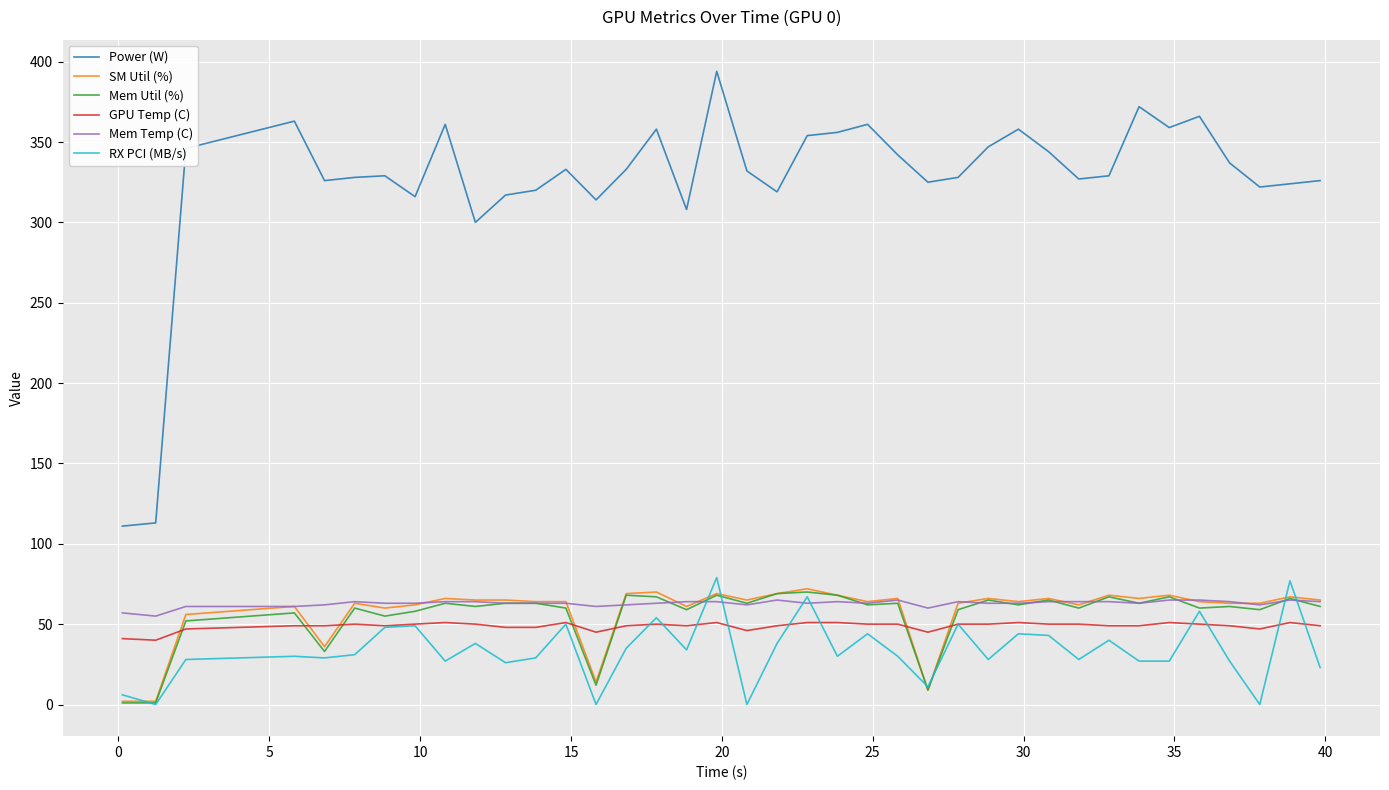

What is the maximum value for GPU Temp (C)?

51